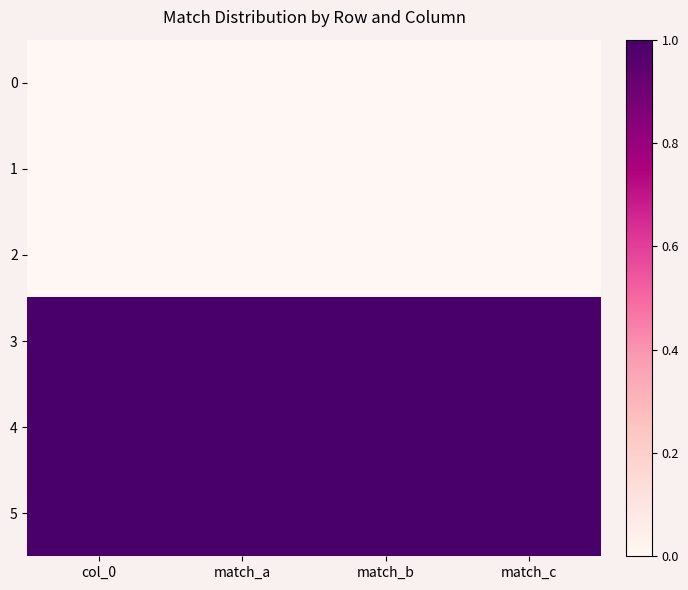

At match_a, list the series in order from largest to smallest.

3, 4, 5, 0, 1, 2